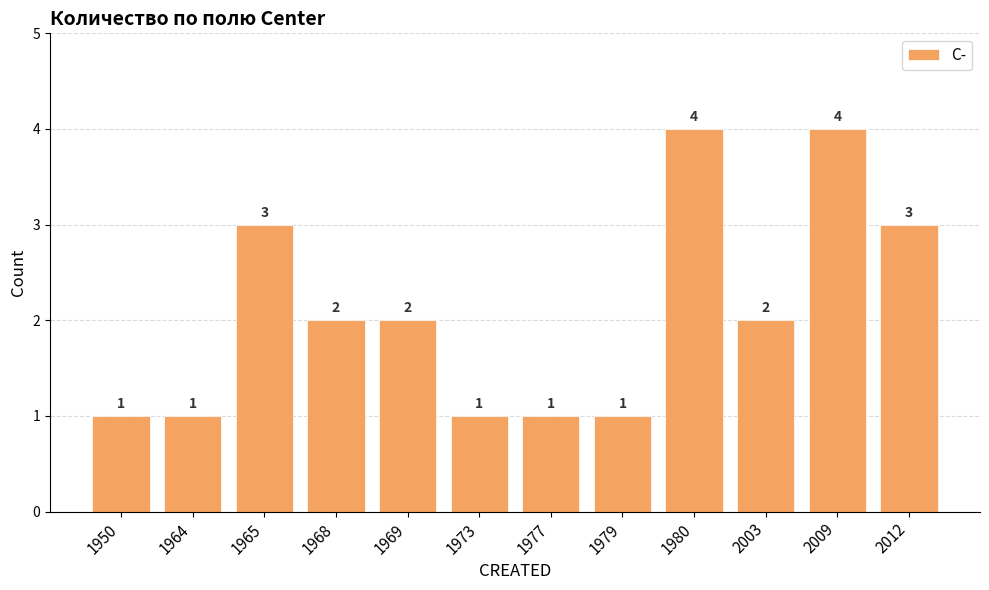

What is the maximum value shown in the chart?

4